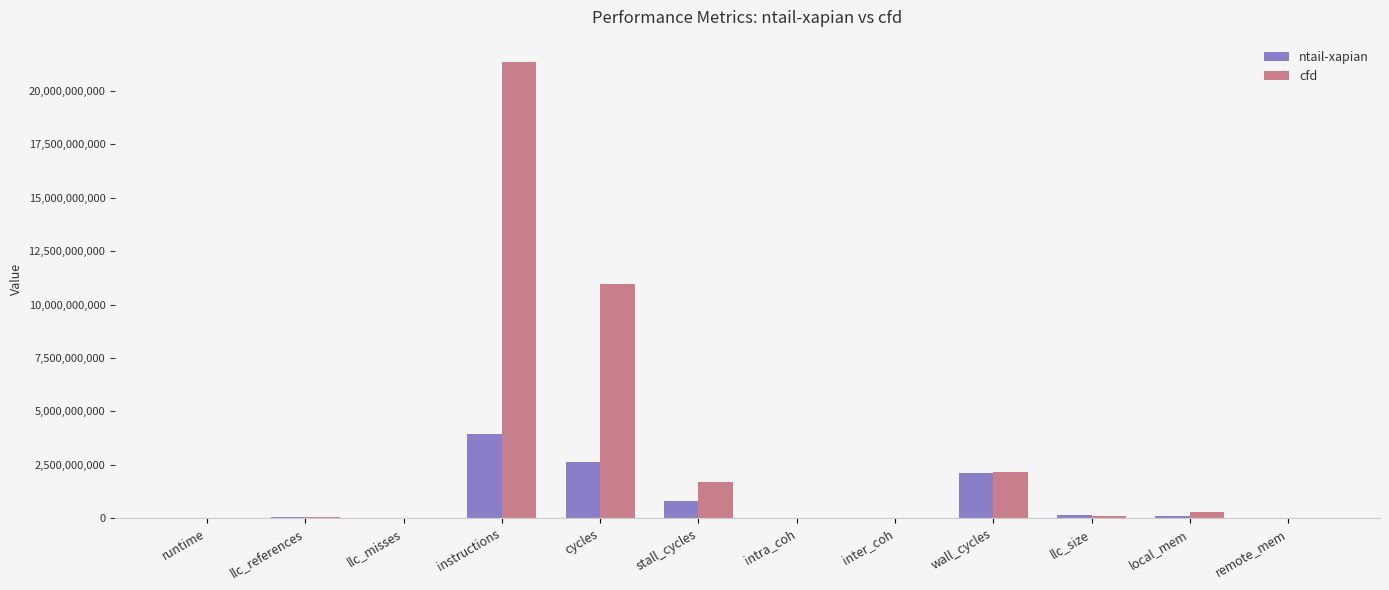

Which label corresponds to the largest value in the chart?

instructions